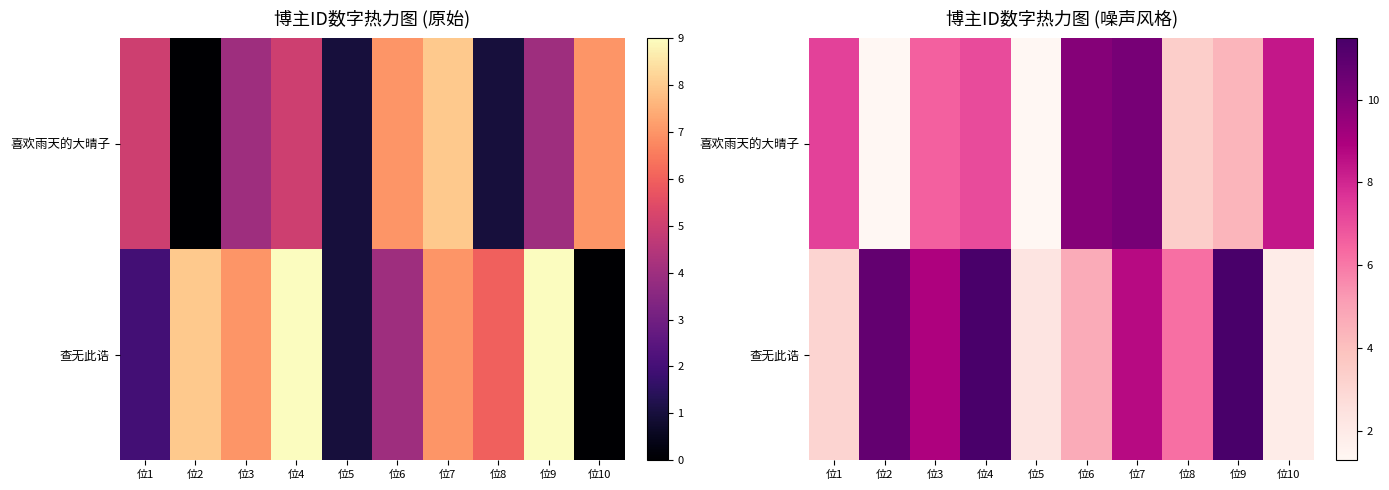

True or false: 喜欢雨天的大晴子 has a value of 7.4 at 位9.

False